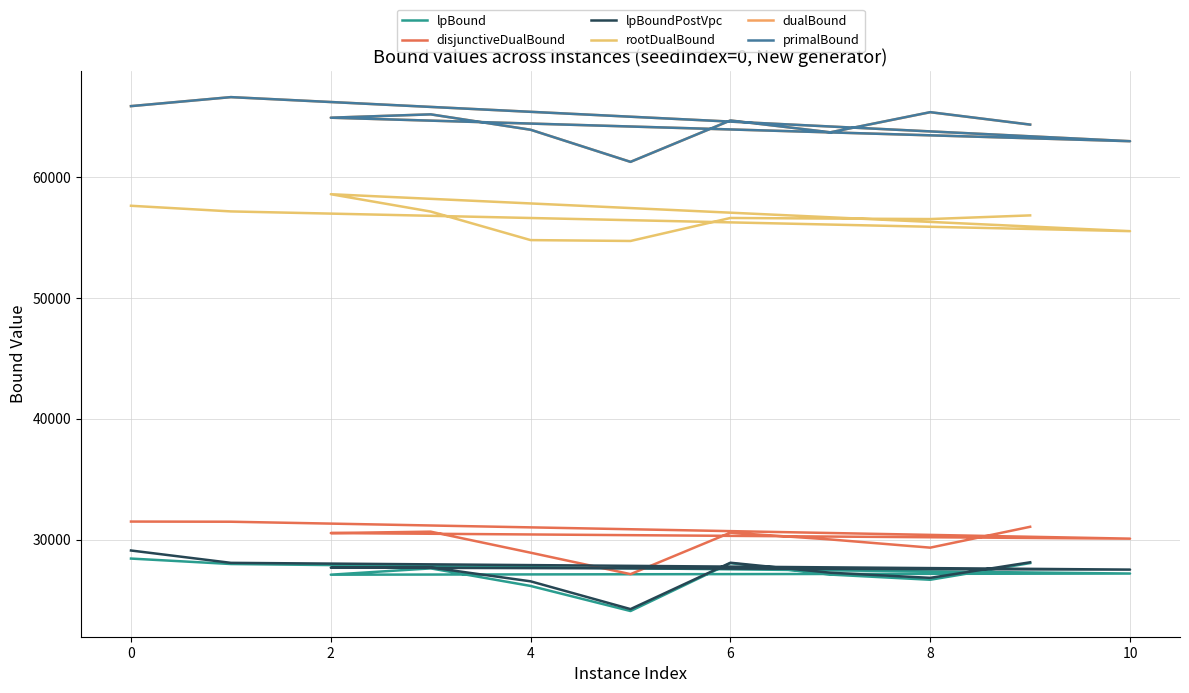

At 4, list the series in order from largest to smallest.

primalBound, dualBound, rootDualBound, disjunctiveDualBound, lpBoundPostVpc, lpBound